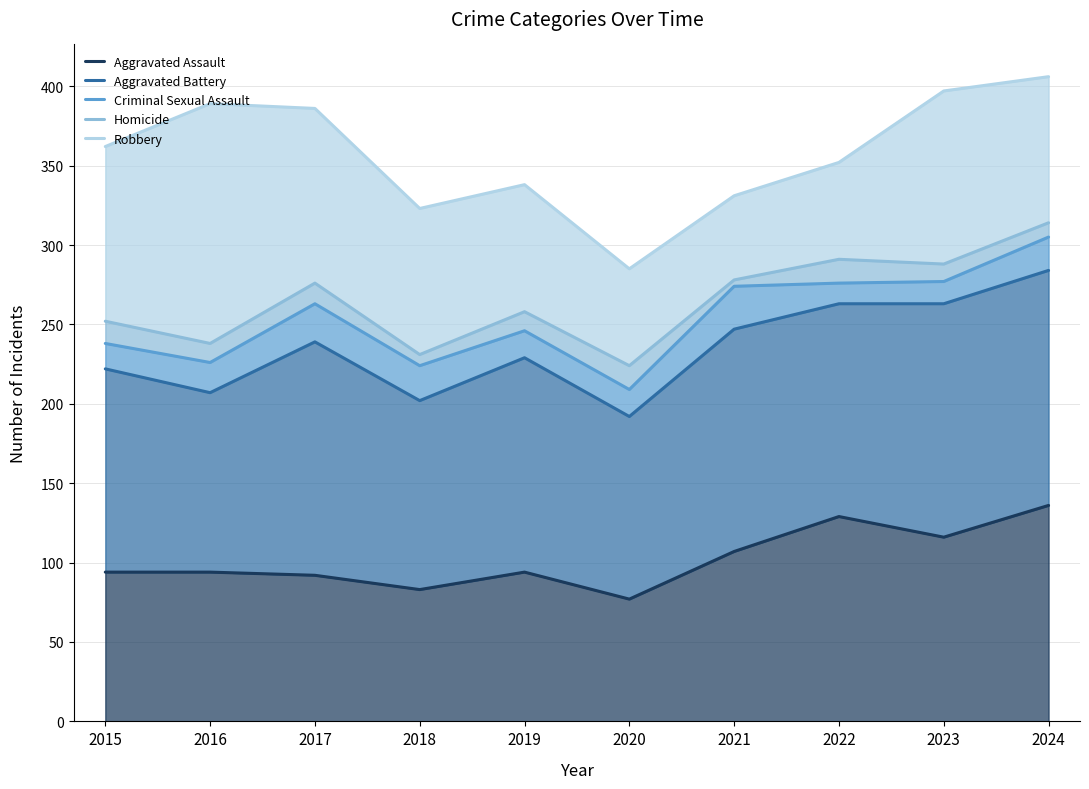

True or false: Aggravated Assault has a value of 206 at 2022.

False